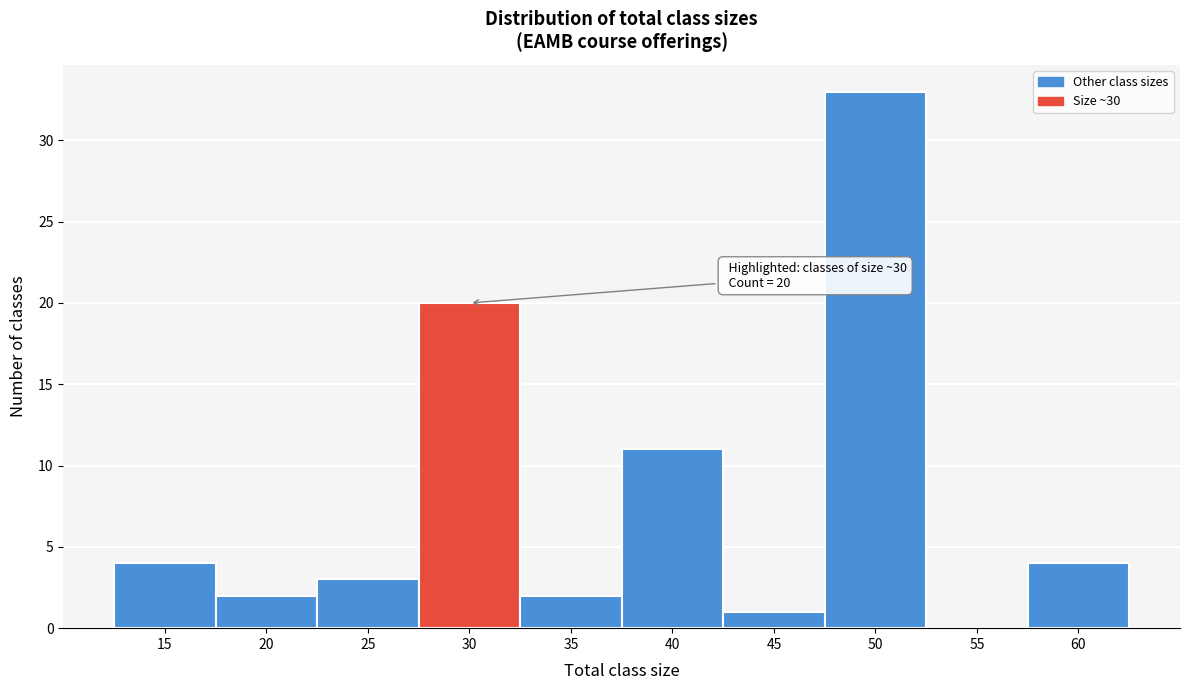

Reading left to right, list all the values displayed in this chart.

15=4	20=2	25=3	30=20	35=2	40=11	45=1	50=33	55=0	60=4